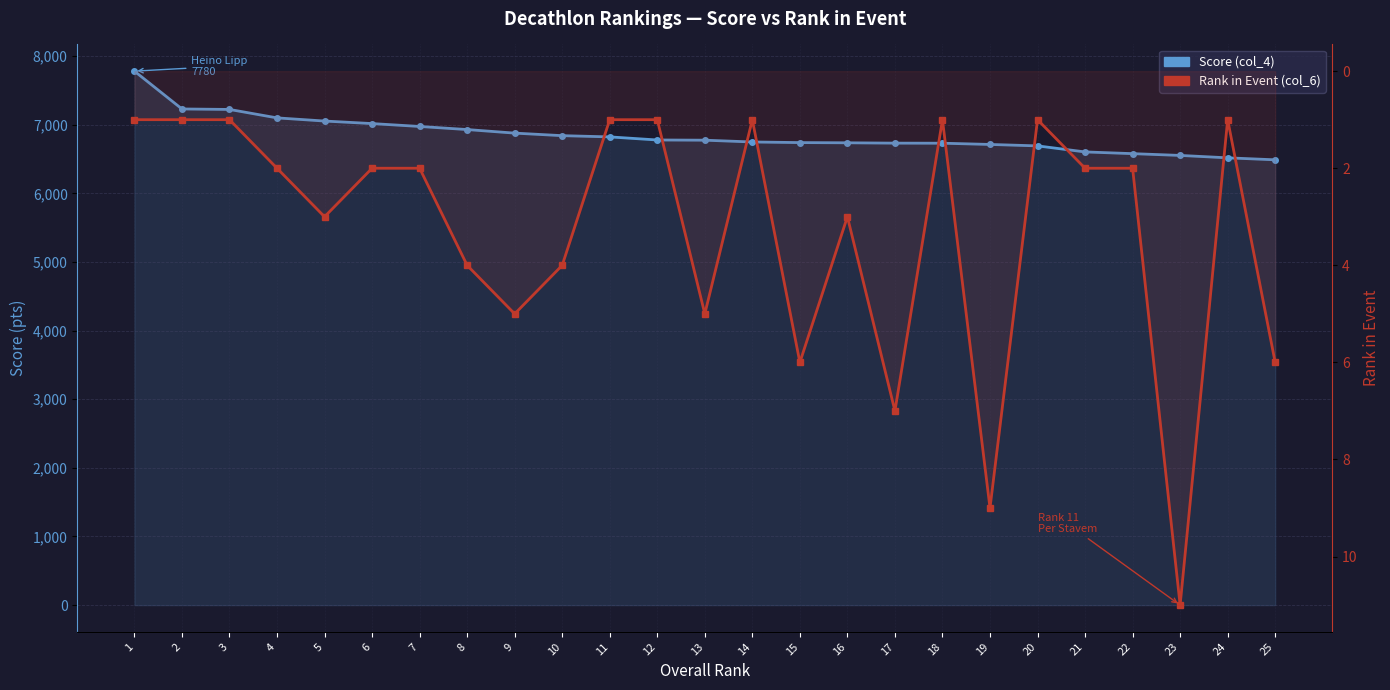

What is the minimum value for Rank in Event (col_6)?

1